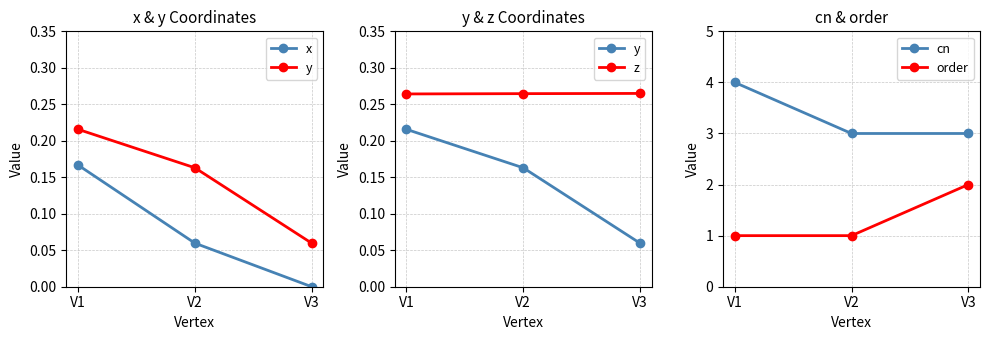

How many positive values does the x series have?

2